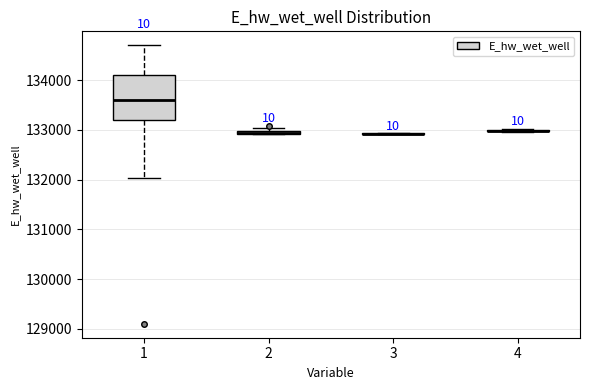

Where is the lower edge of the box at x = 1 on the y-axis? The values are not printed on the chart, so give them approximately, as read against the axis.

133200